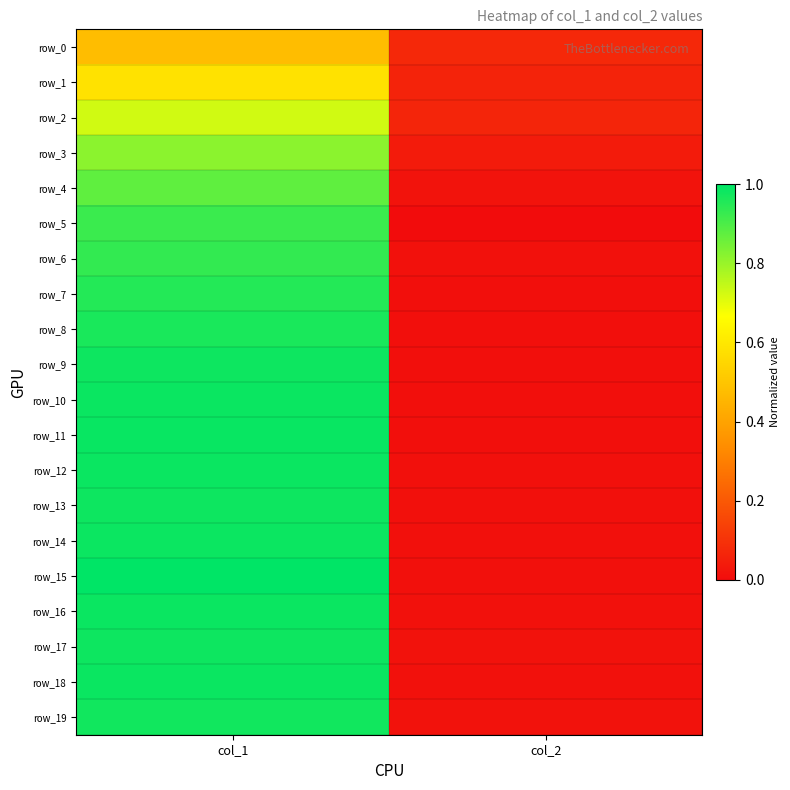

Which series changed the most between col_1 and col_2?

row_15